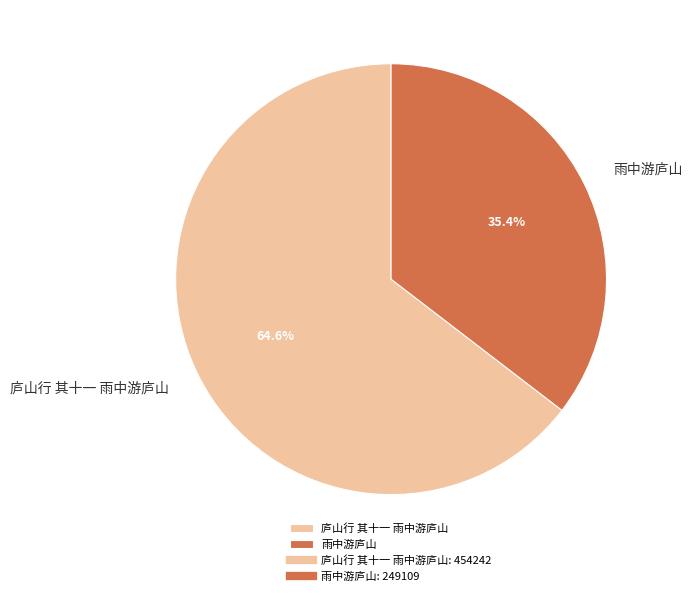

Is there any slice that represents more than half of the pie?

Yes